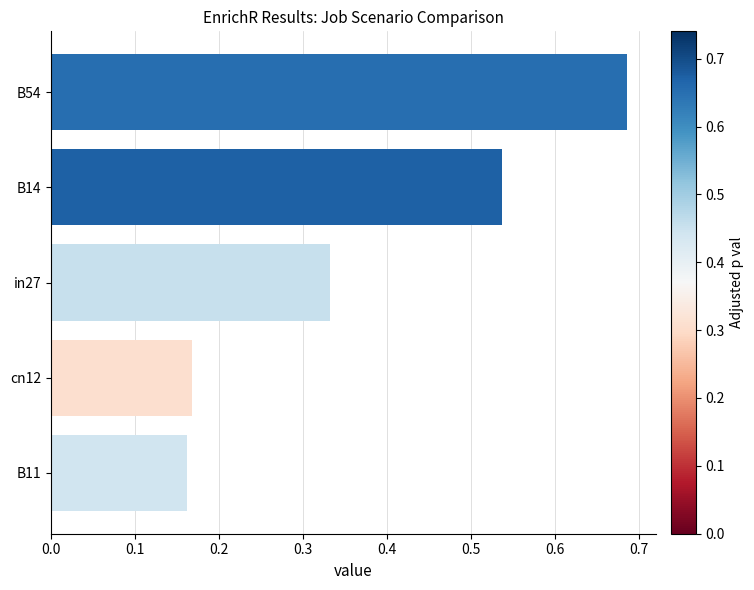

Which has a higher value, in27 or B54?

B54